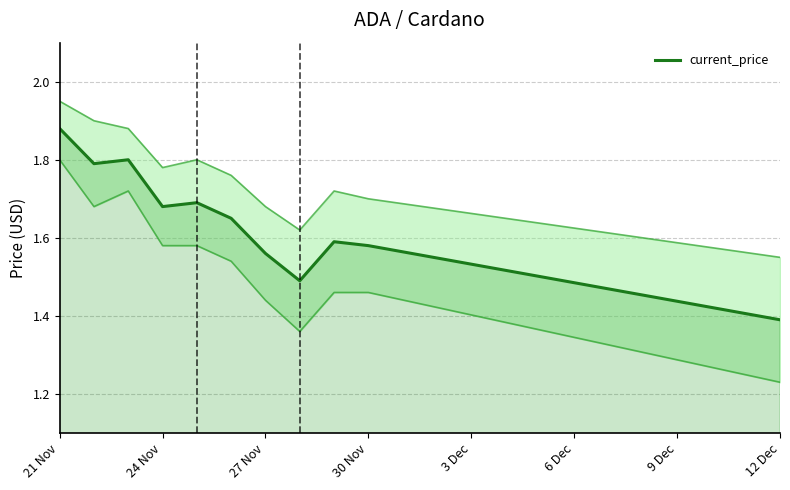

At which label is current_price closest to 1?

12 Dec